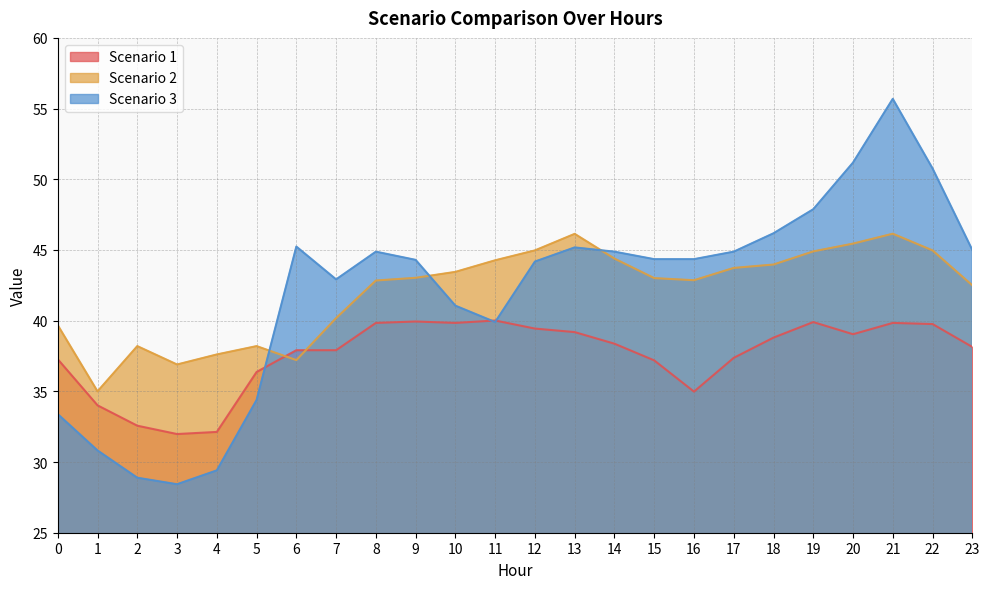

Where does the Scenario 3 series first go above 44?

6